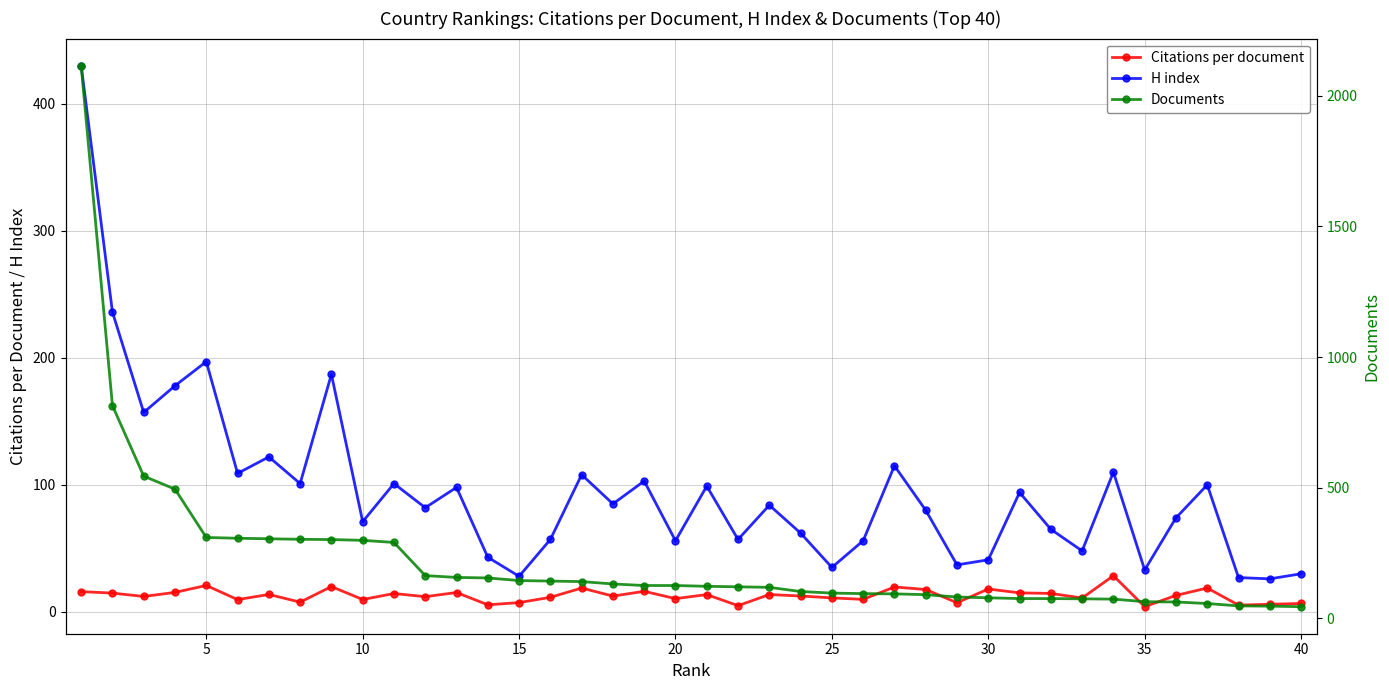

What is the highest value of the H index series?

430.0